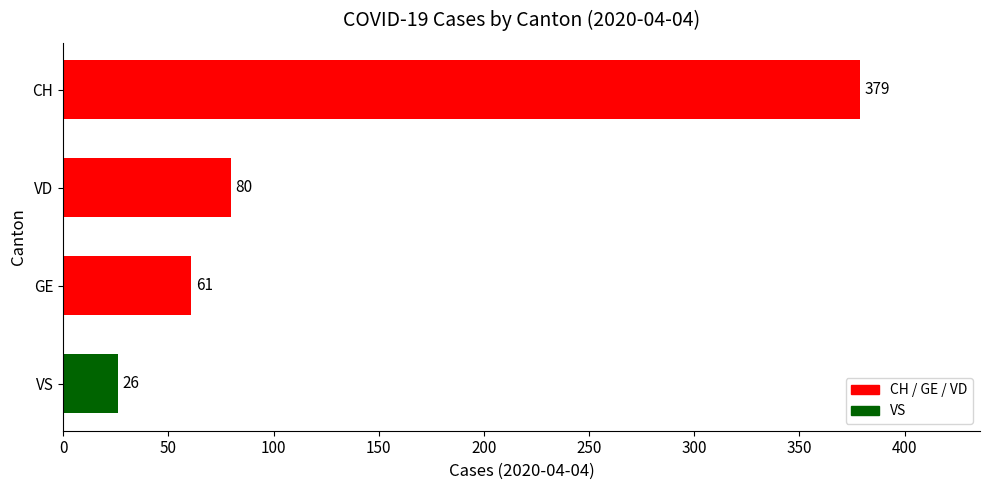

The chart shows a value of 179 at CH. True or false?

False